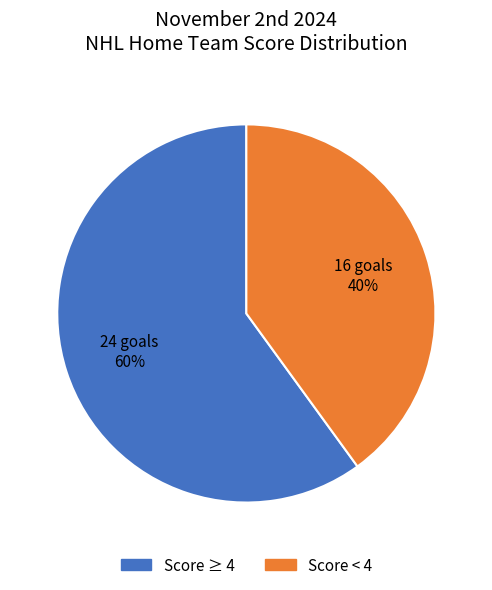

Which slice is the largest?

Score ≥ 4